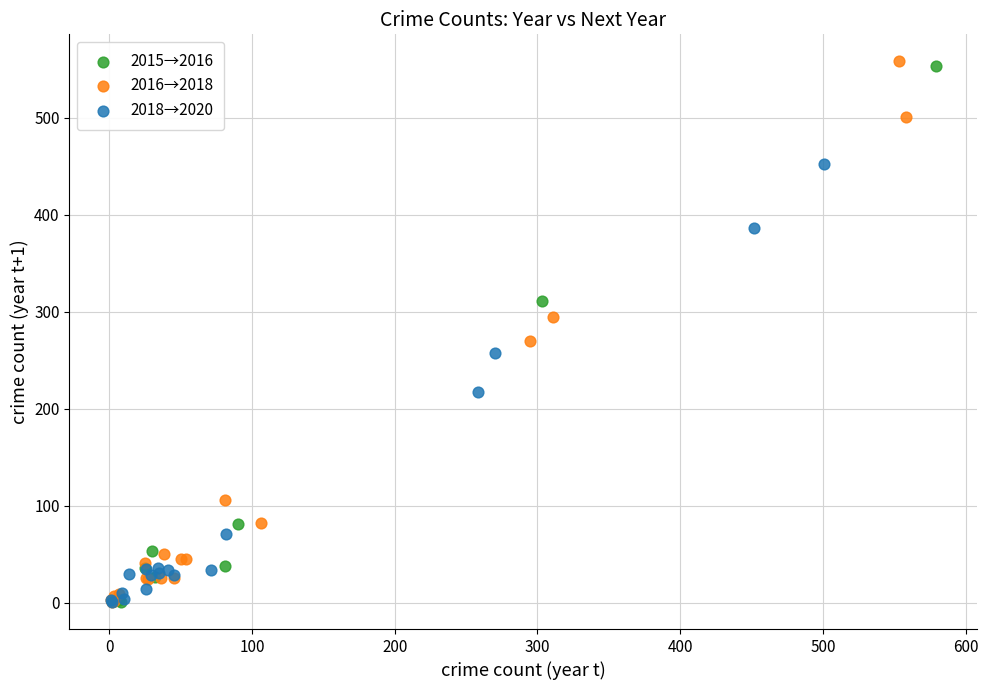

Which series has the largest Y range (max minus min)?

2016→2018